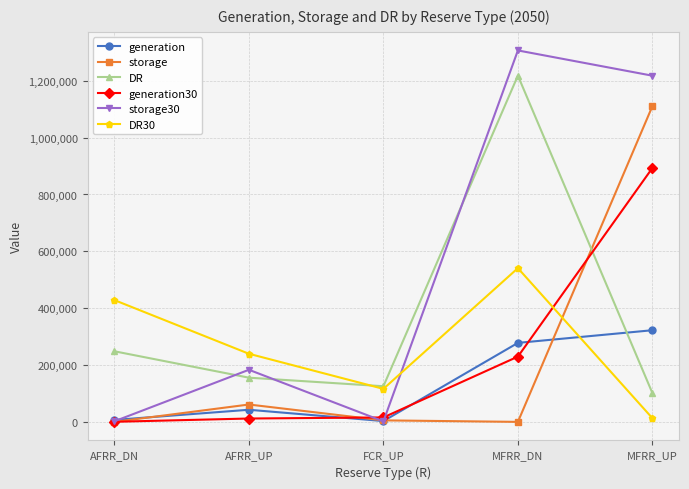

Where does the generation series first go above 42907?

AFRR_UP